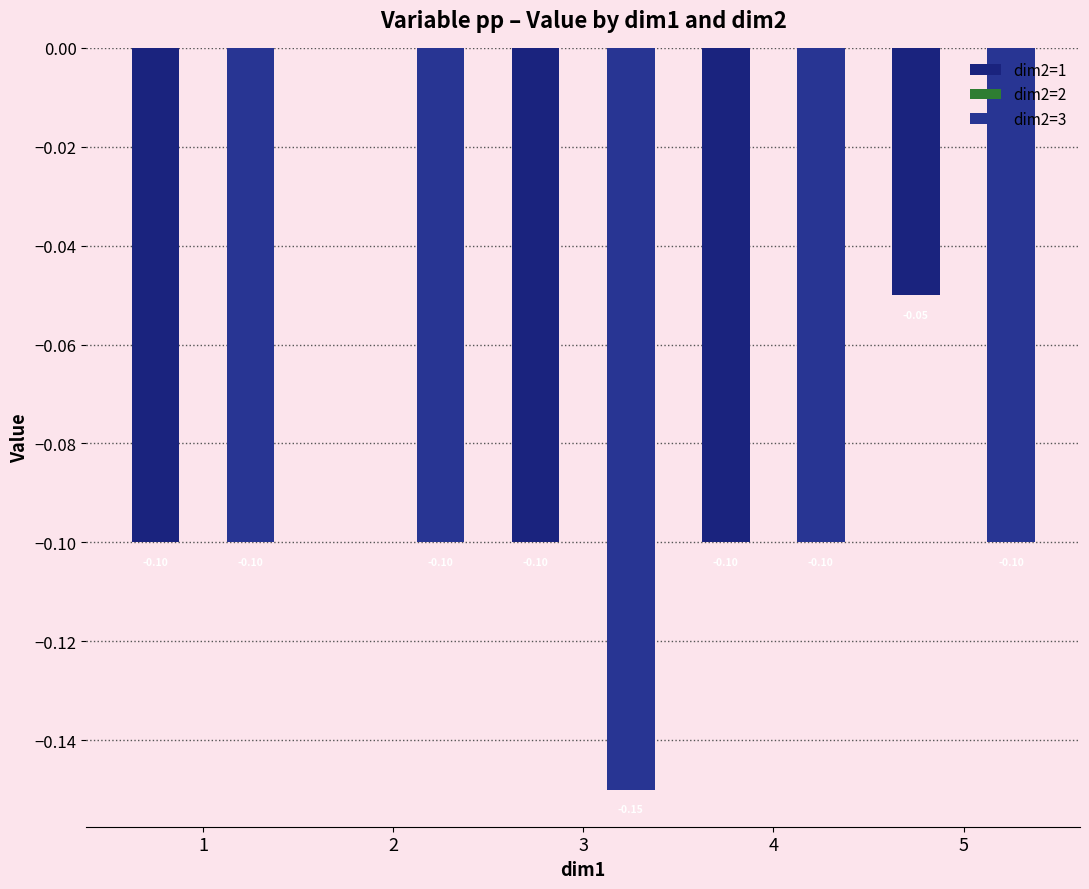

What is the spread (max minus min) of values at 5?

0.1